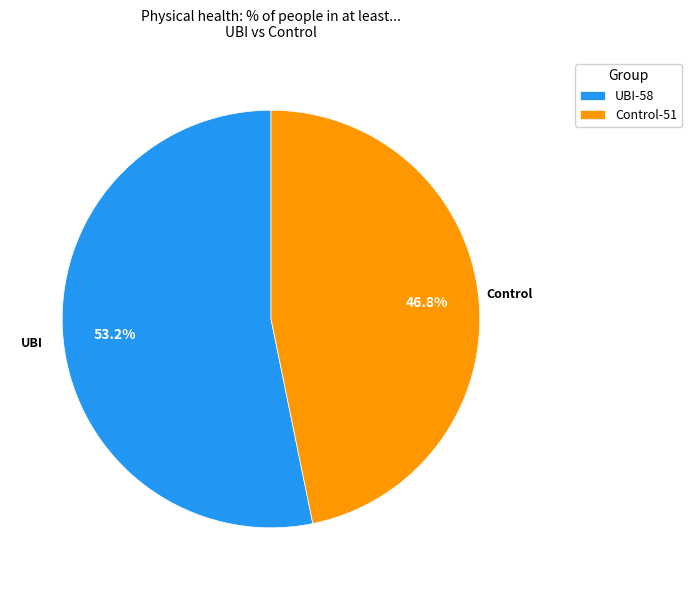

True or false: UBI accounts for 65% of the total.

False